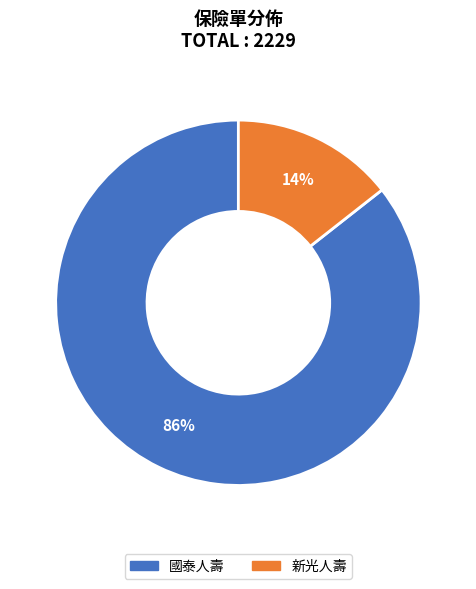

Is there any slice that represents more than half of the pie?

Yes